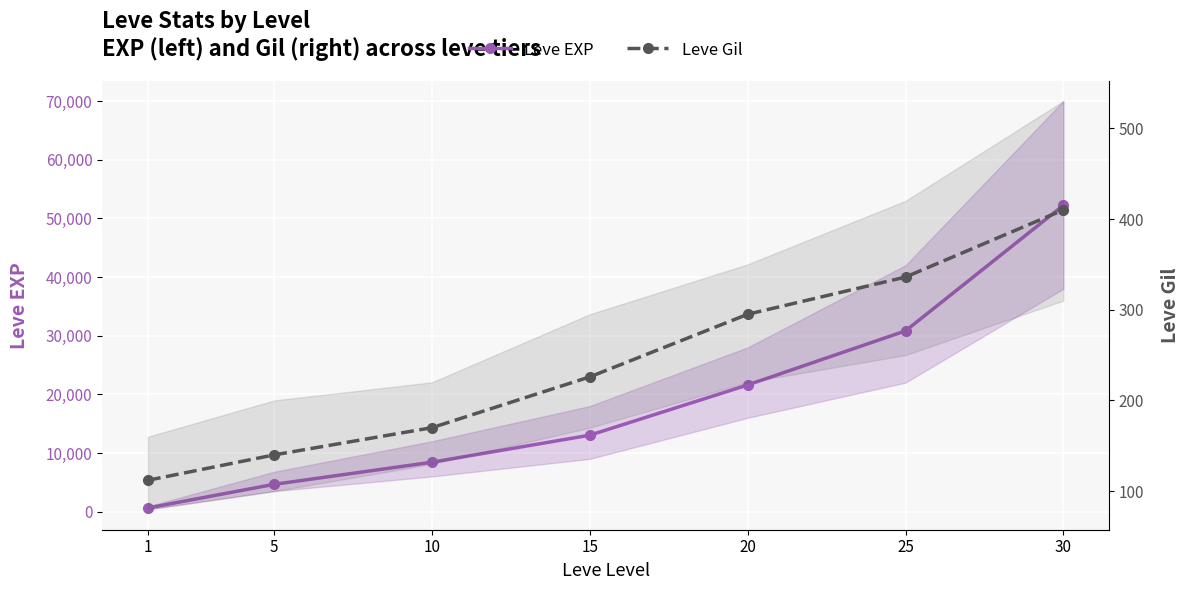

True or false: Leve EXP and Leve Gil cross at least once.

False